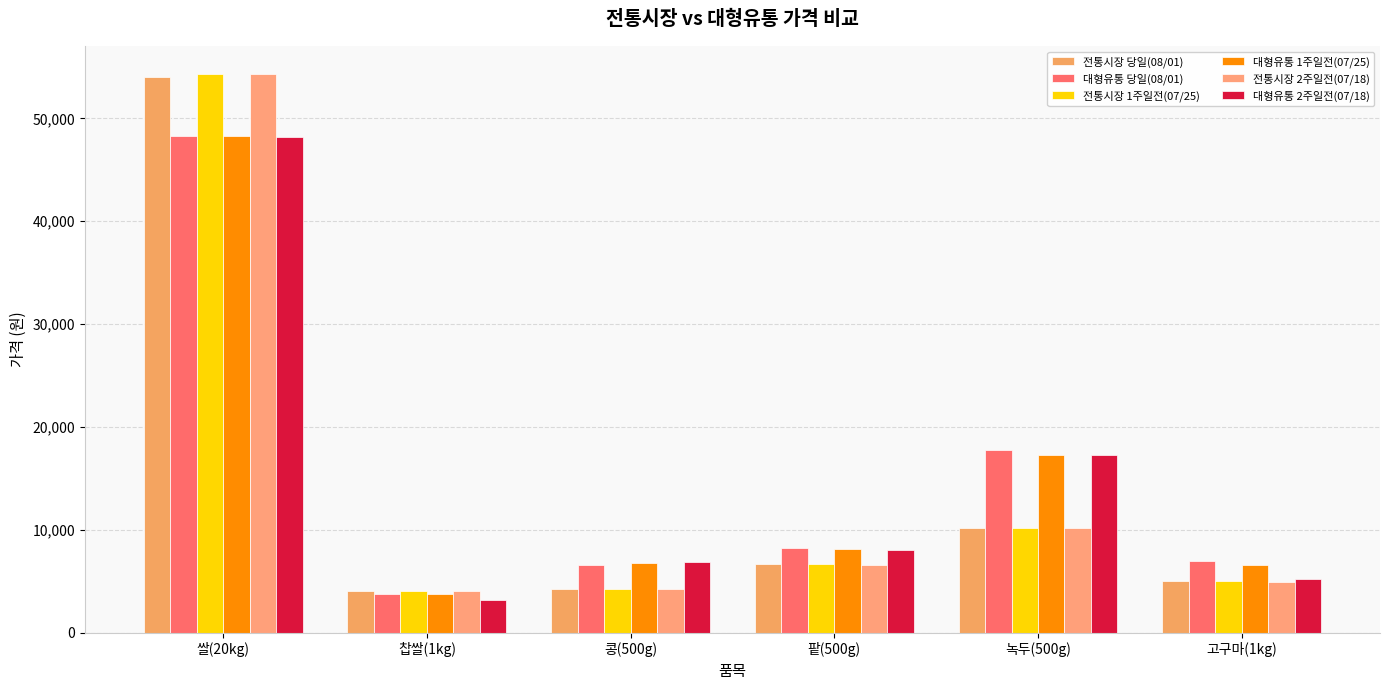

At which category is the sum across all series the highest?

쌀(20kg)